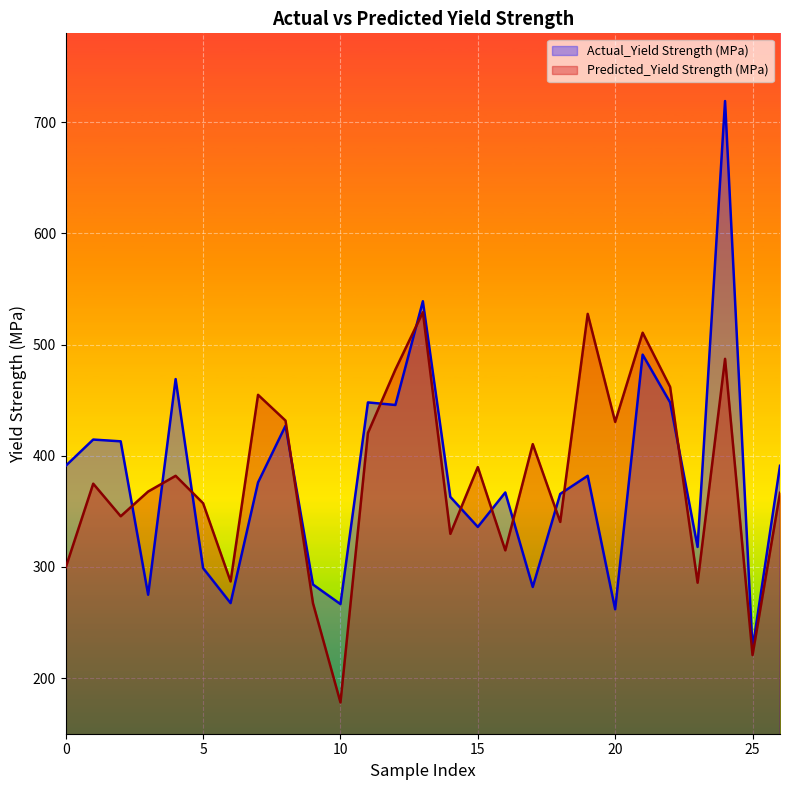

True or false: Predicted_Yield Strength (MPa) has more than 1 interior local peaks.

True